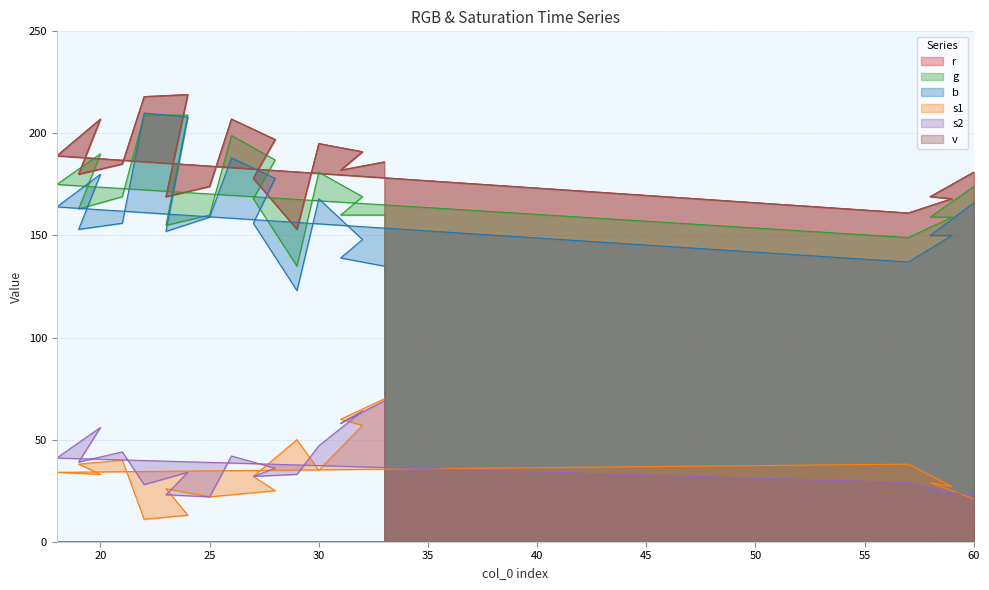

Which series has the largest range (max minus min)?

b